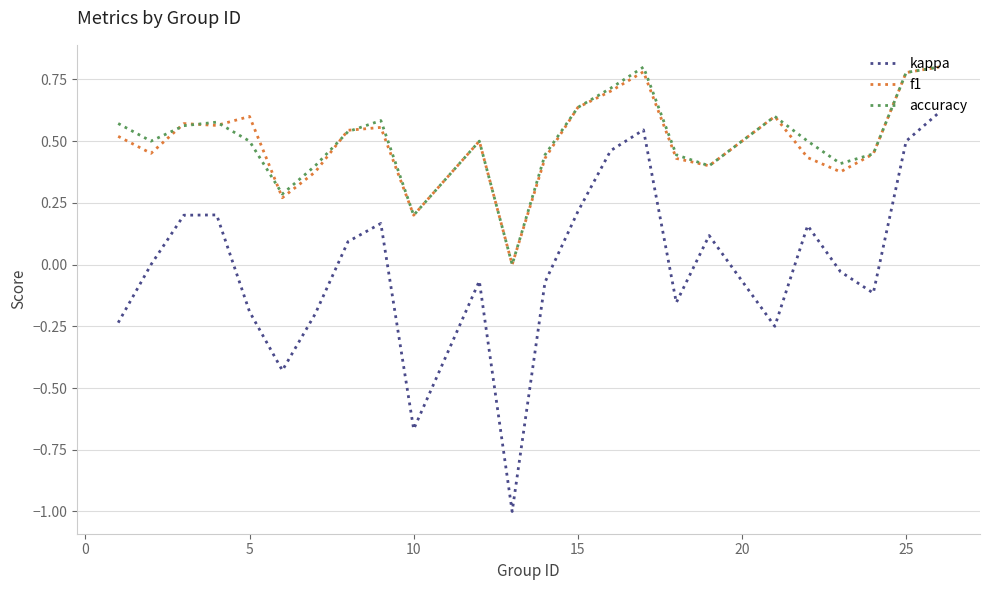

Which series has the largest range (max minus min)?

kappa